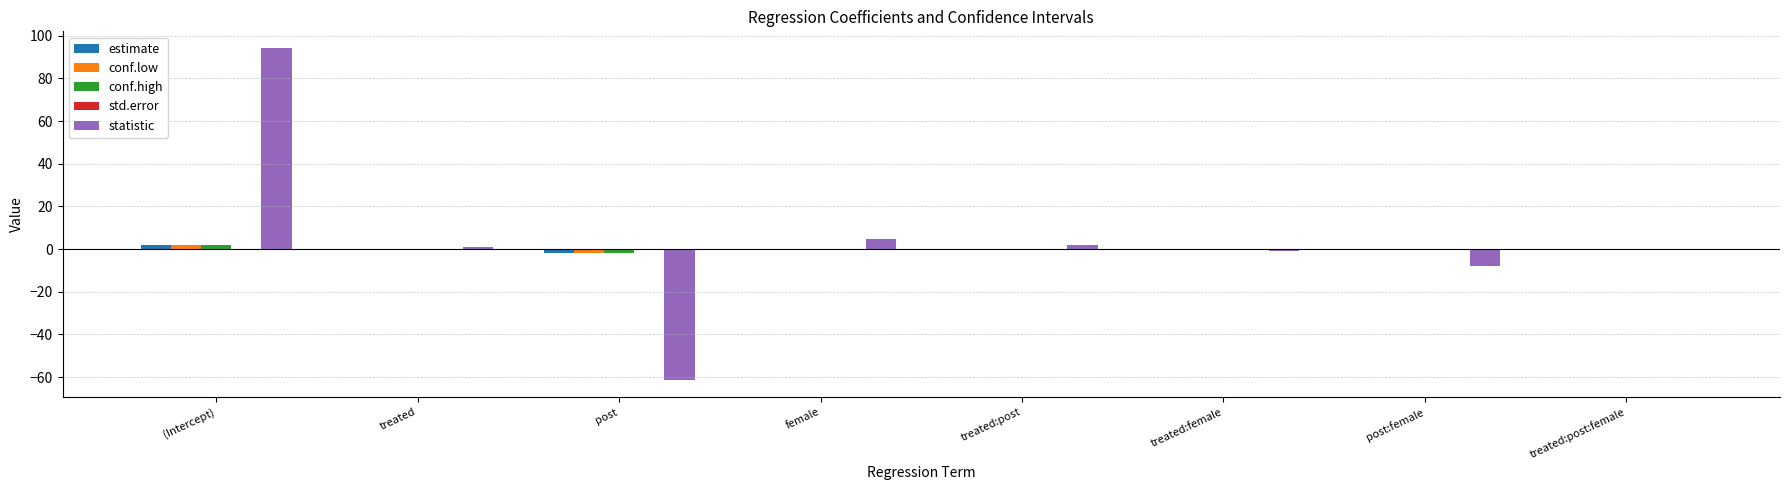

True or false: estimate has a value of -0.0 at treated:post:female.

True